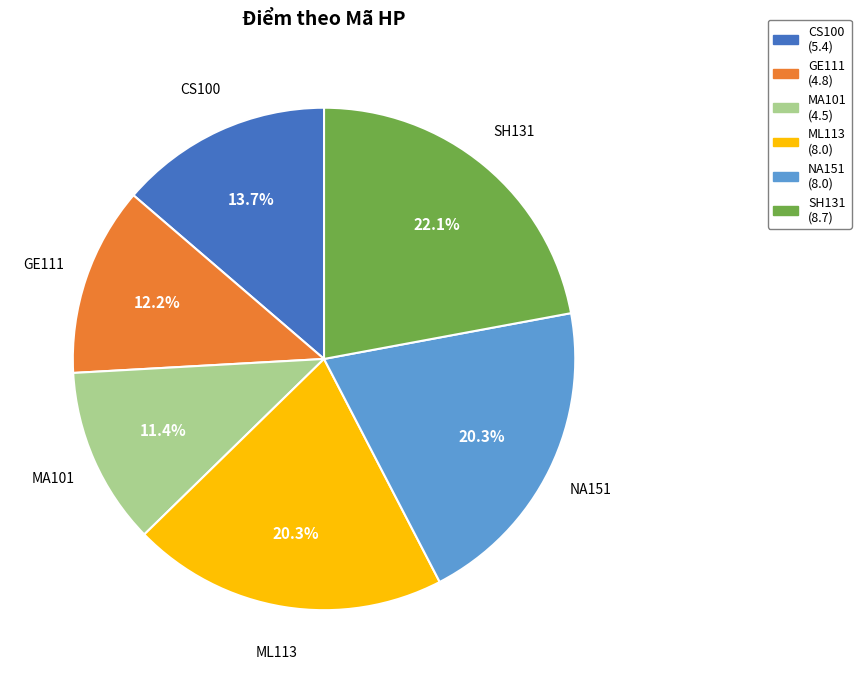

To the nearest percent, what percentage of the pie is ML113?

20%